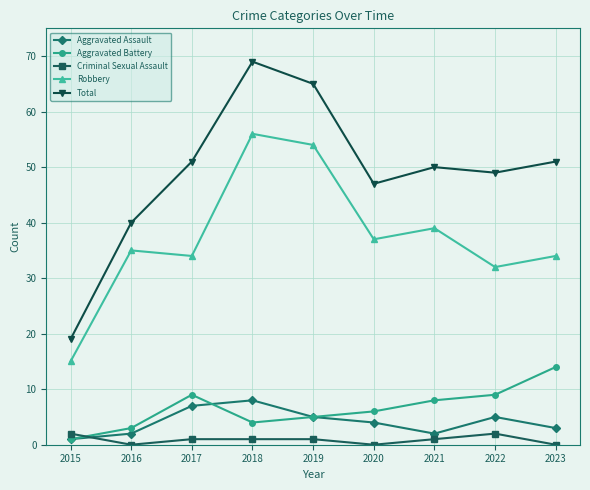

What is the total value across all series at 2016?

80